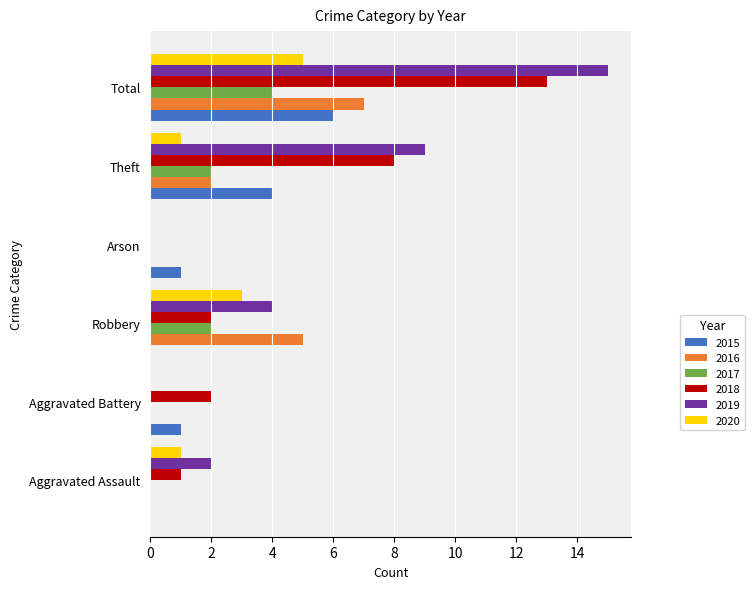

Which category has the highest value across all series?

Total